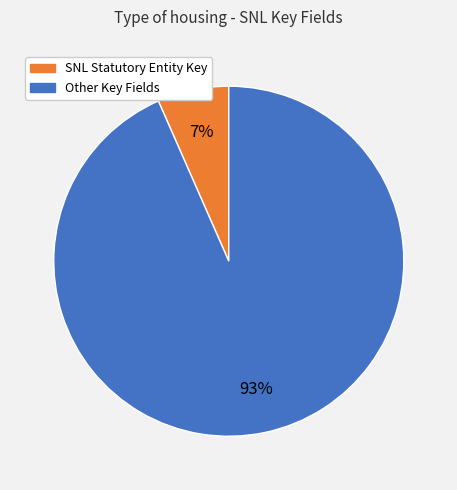

What is the smallest slice in the pie chart?

SNL Statutory Entity Key